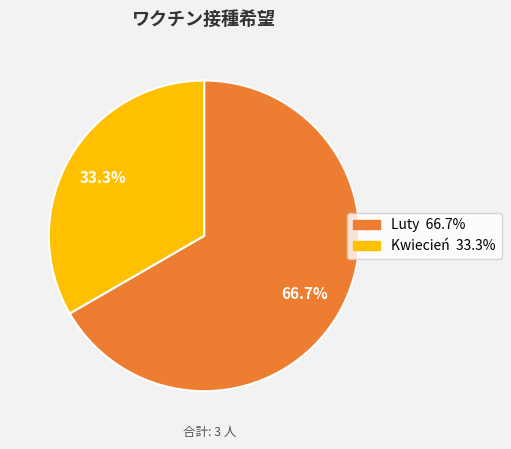

Is there any slice that represents more than half of the pie?

Yes